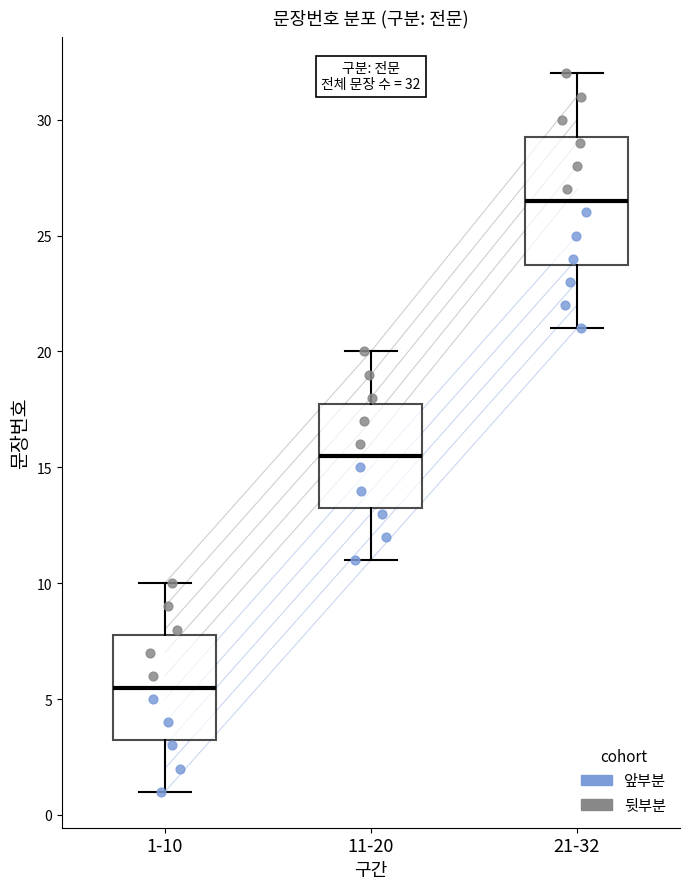

Which box is the tallest, from its lower edge to its upper edge?

21-32